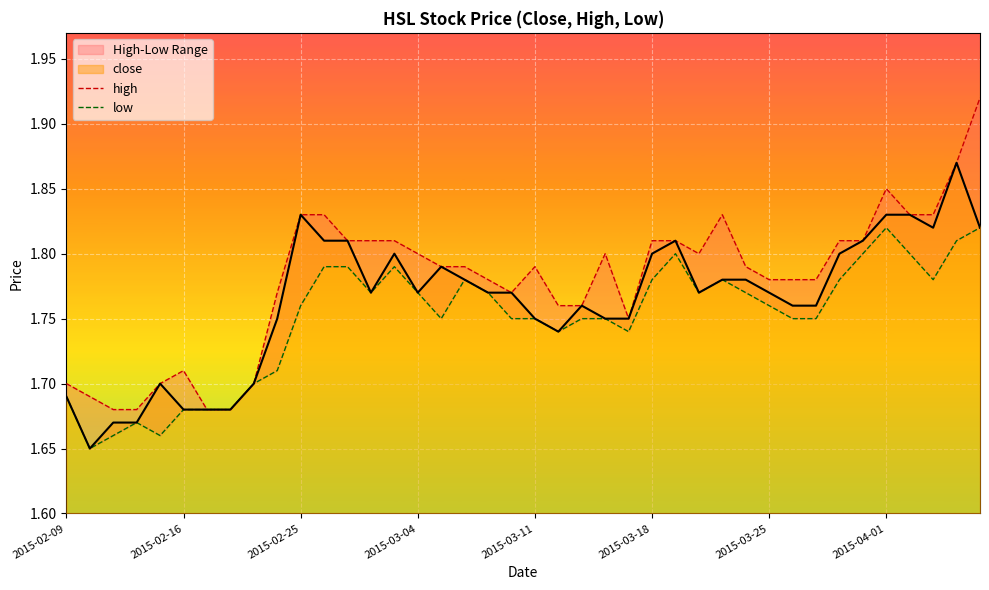

How many interior local peaks does the low series have?

6